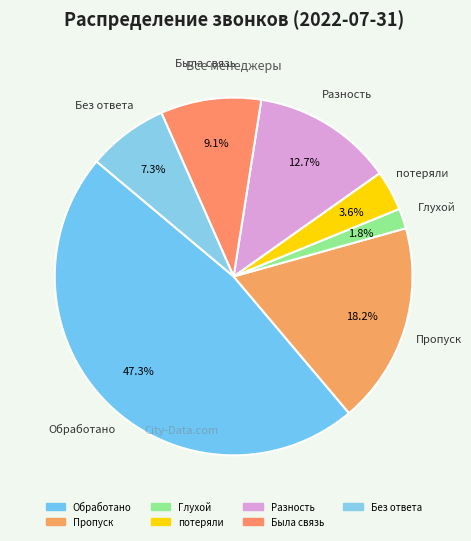

Between Пропуск and потеряли, which is larger?

Пропуск